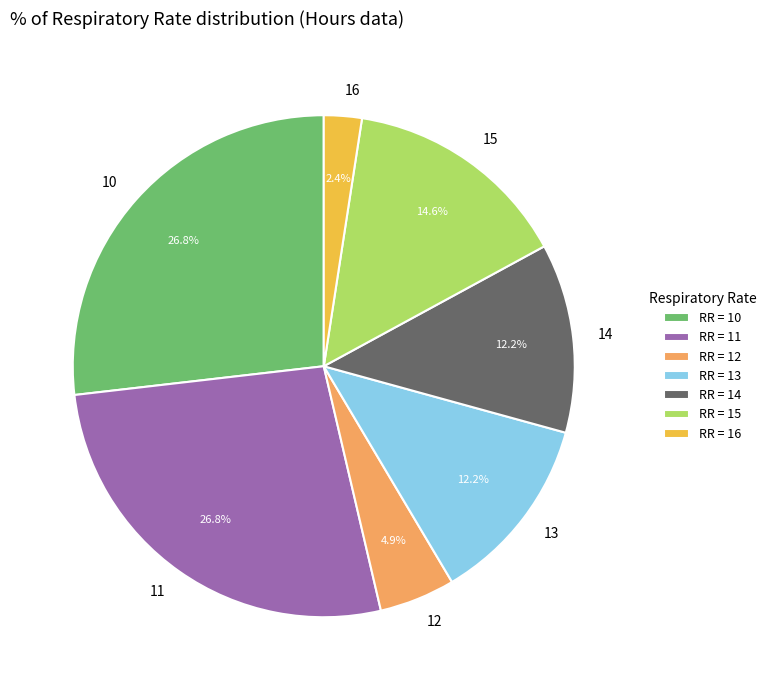

Does any single category account for the majority?

No